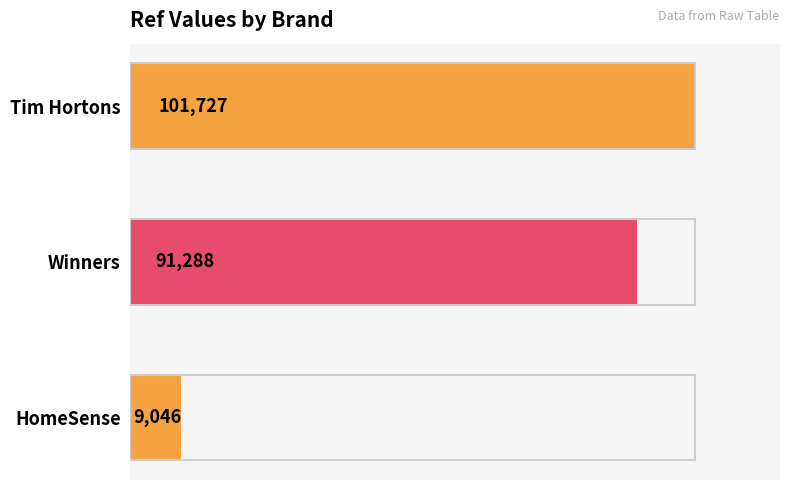

Reading bottom to top, list all the values displayed in this chart.

9046	91288	101727